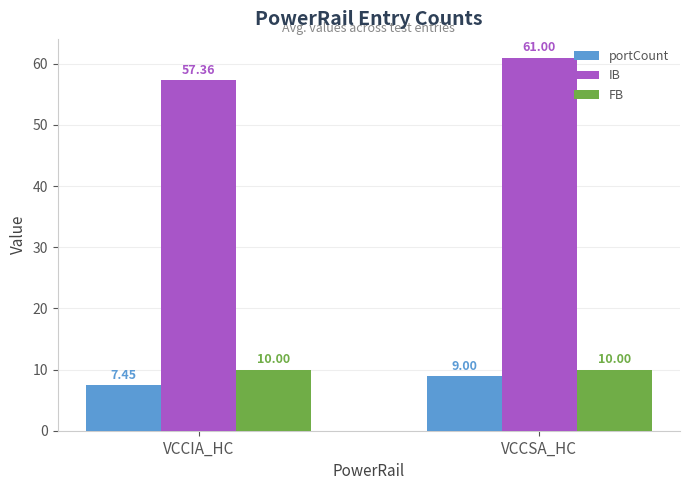

List the series in order of their peak value, highest first.

IB, FB, portCount